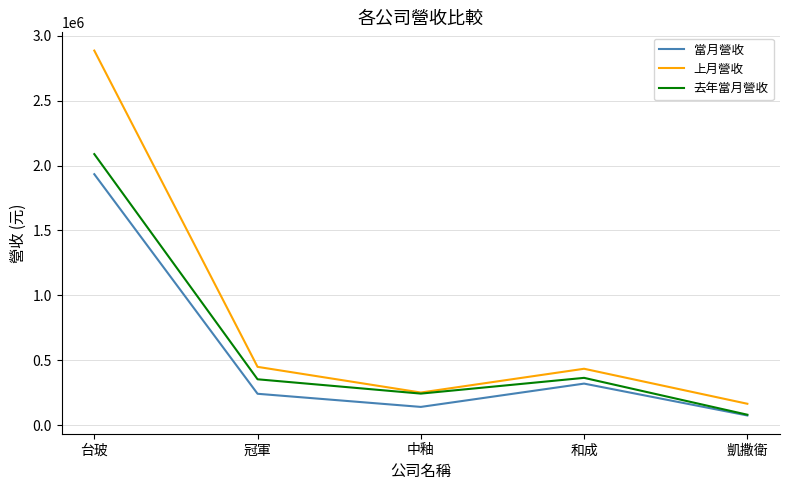

The value of 去年當月營收 at 台玻 is 555716. True or false?

False